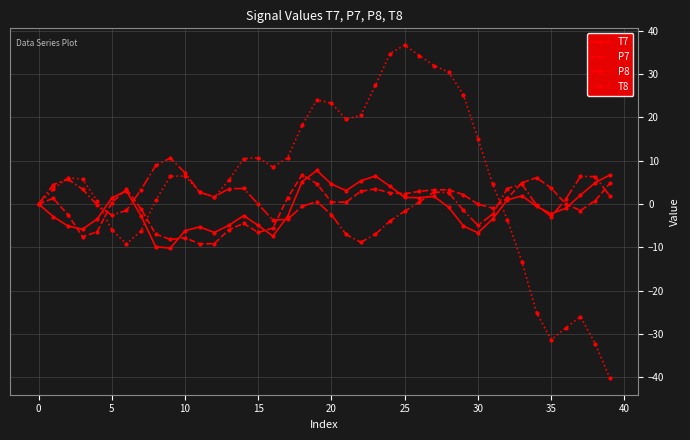

What is the highest value of the P7 series?

6.8